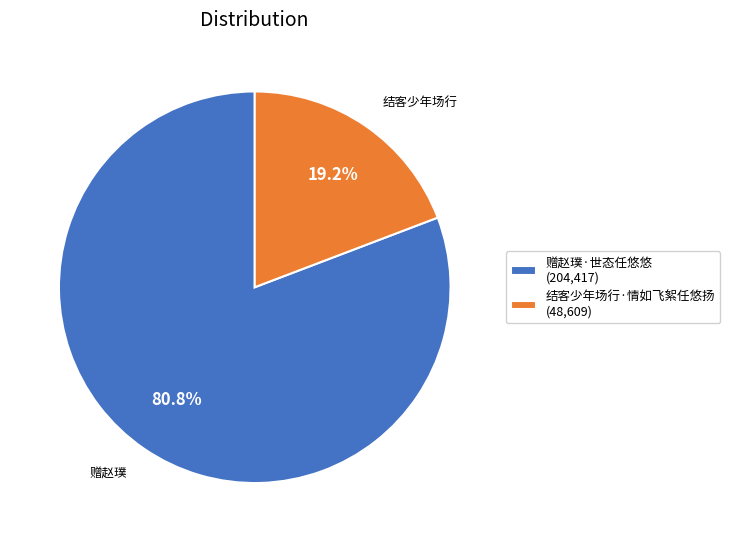

What is the ratio of the value at 结客少年场行·情如飞絮任悠扬 to the value at 赠赵璞·世态任悠悠?

0.2